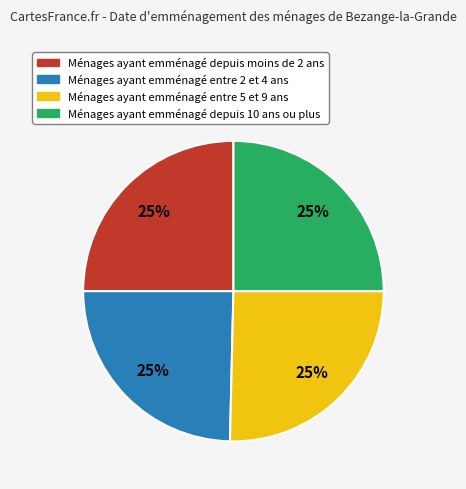

To the nearest percent, what is the average slice percentage?

25%